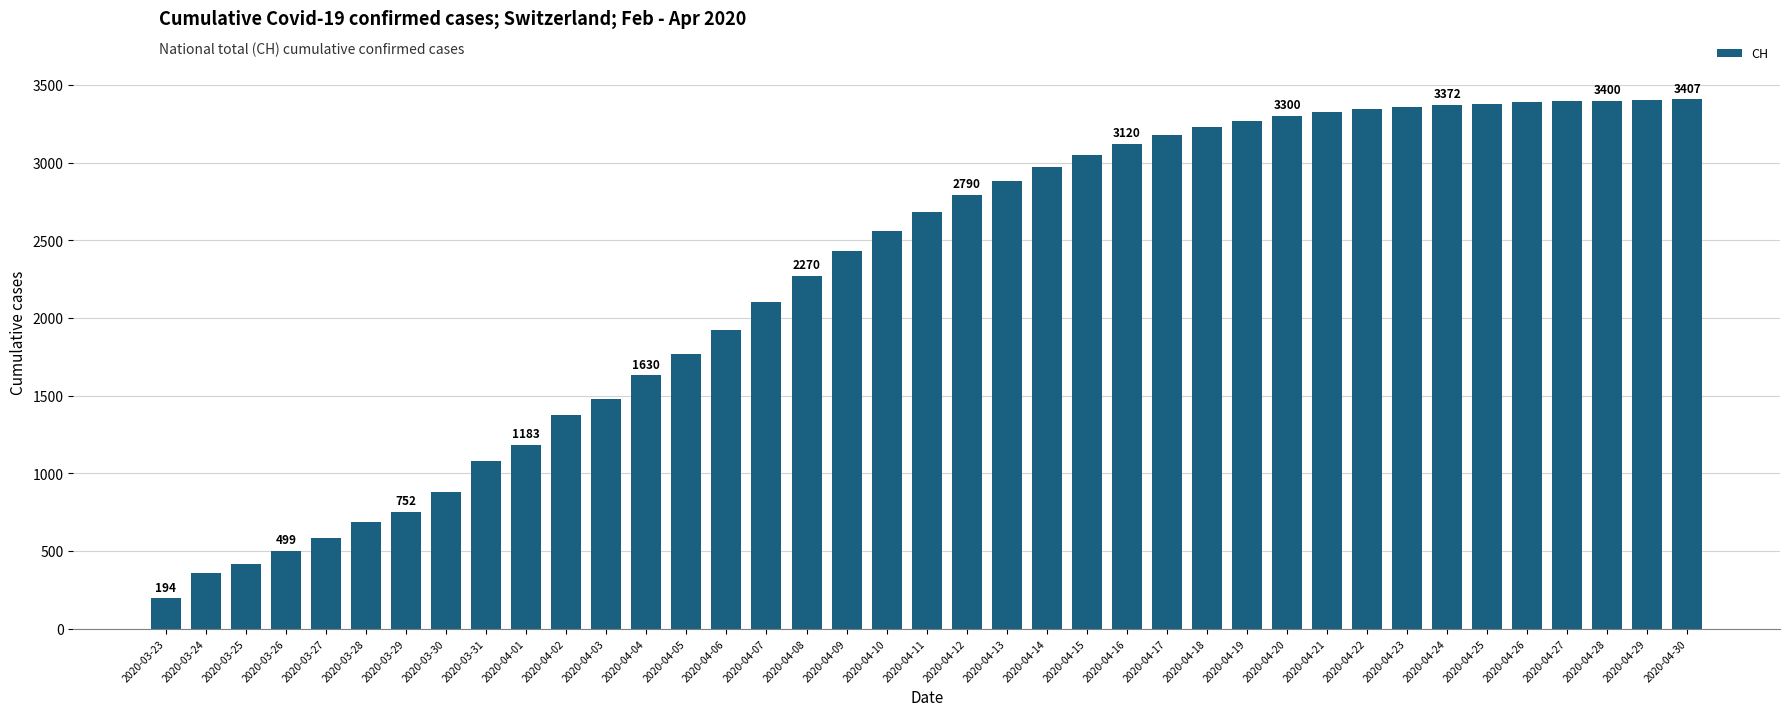

Approximately how many times larger is the value at 2020-04-13 compared to 2020-03-25?

7.0